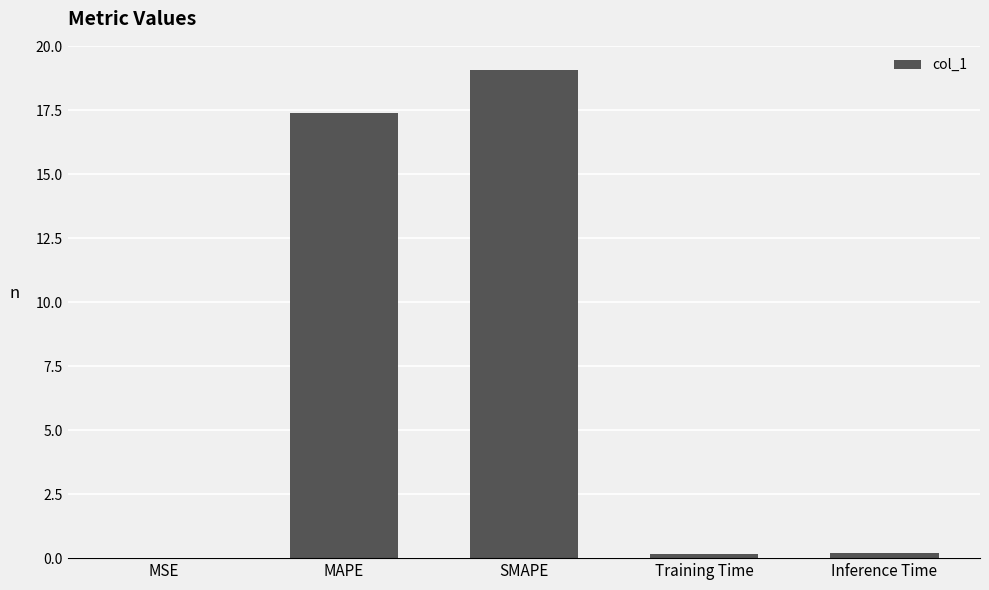

The chart shows a value of 19.1 at SMAPE. True or false?

True